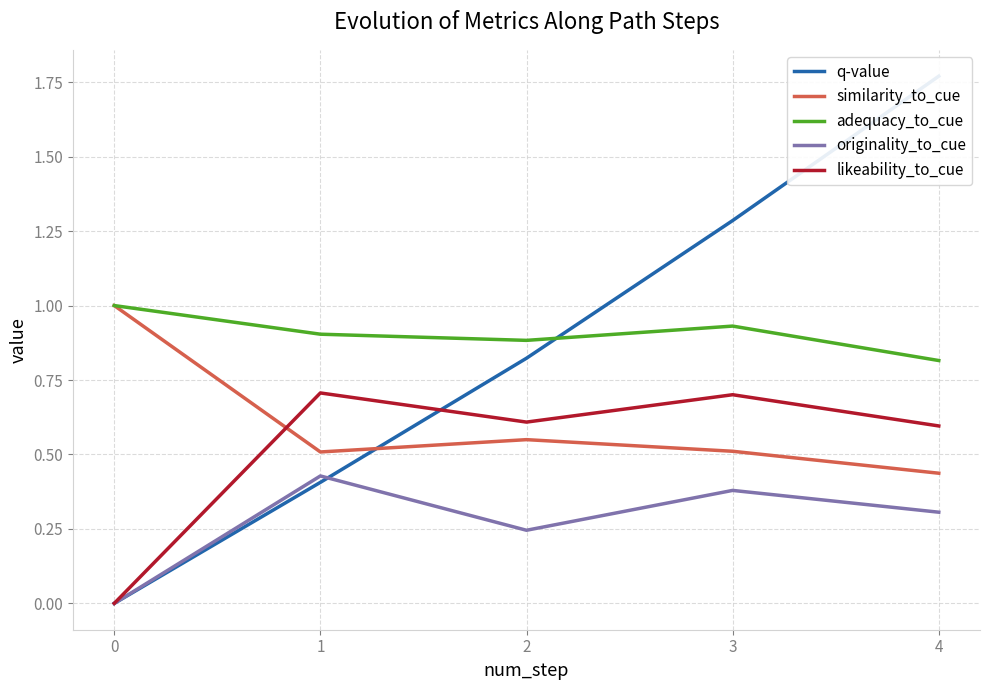

Does the chart have visible grid lines?

Yes